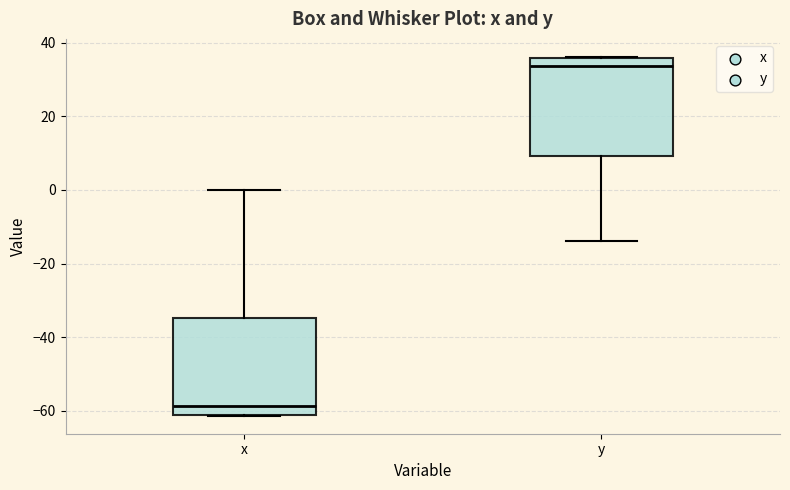

Reading left to right, transcribe this box plot: for each box, give where its median line is, the range the box spans, and where its two whiskers end, as read against the y-axis. The values are not printed on the chart, so give them approximately, as read against the axis.

x: median -58, box -62 to -34, whiskers -62 to 0
y: median 34, box 10 to 36, whiskers -14 to 36